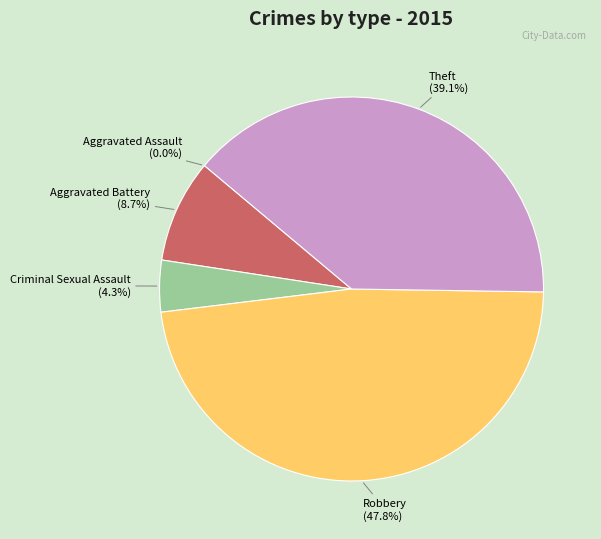

Does any single category account for the majority?

No